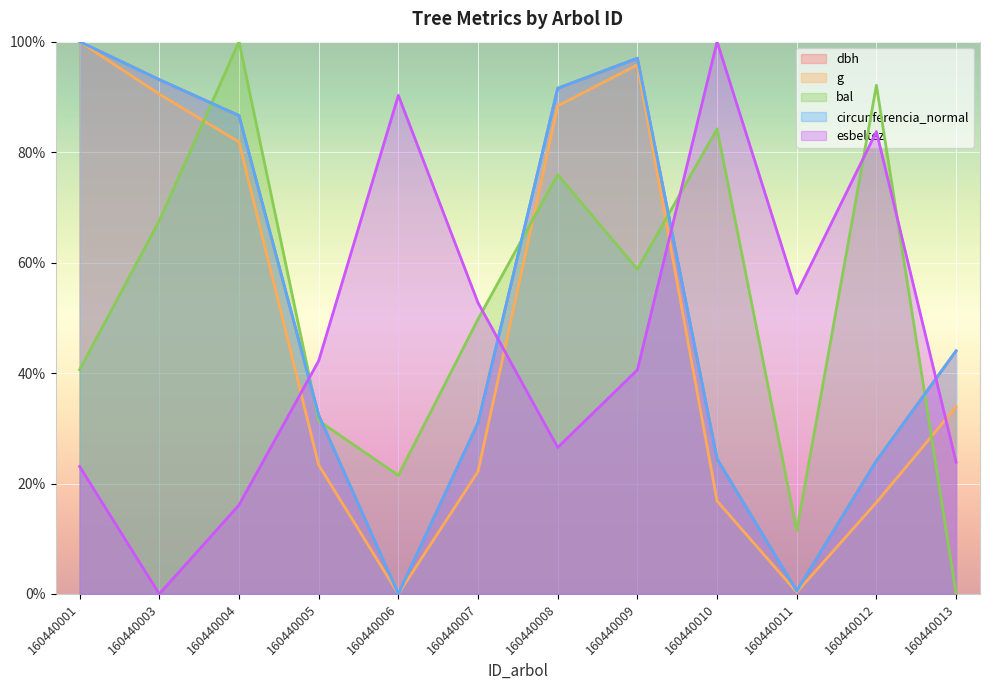

Which category has the lowest value in the bal series?

160440013